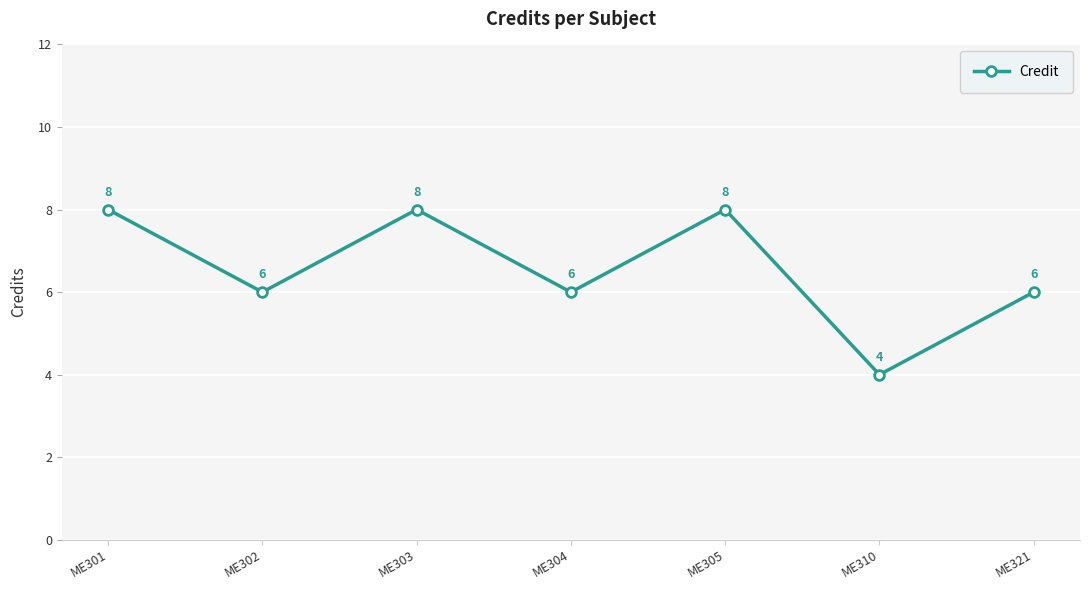

At which category does the chart reach its minimum across all series?

ME310